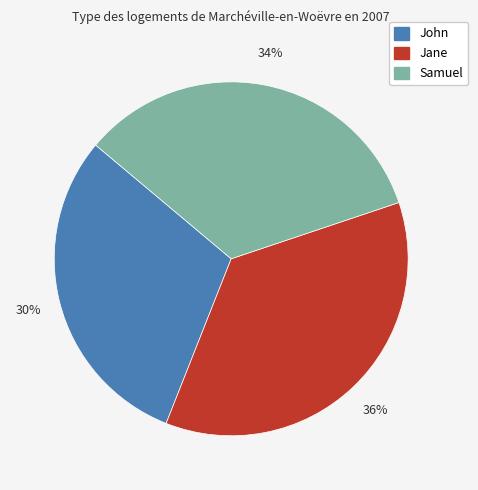

Approximately how many times larger is the value at Samuel compared to John?

1.1